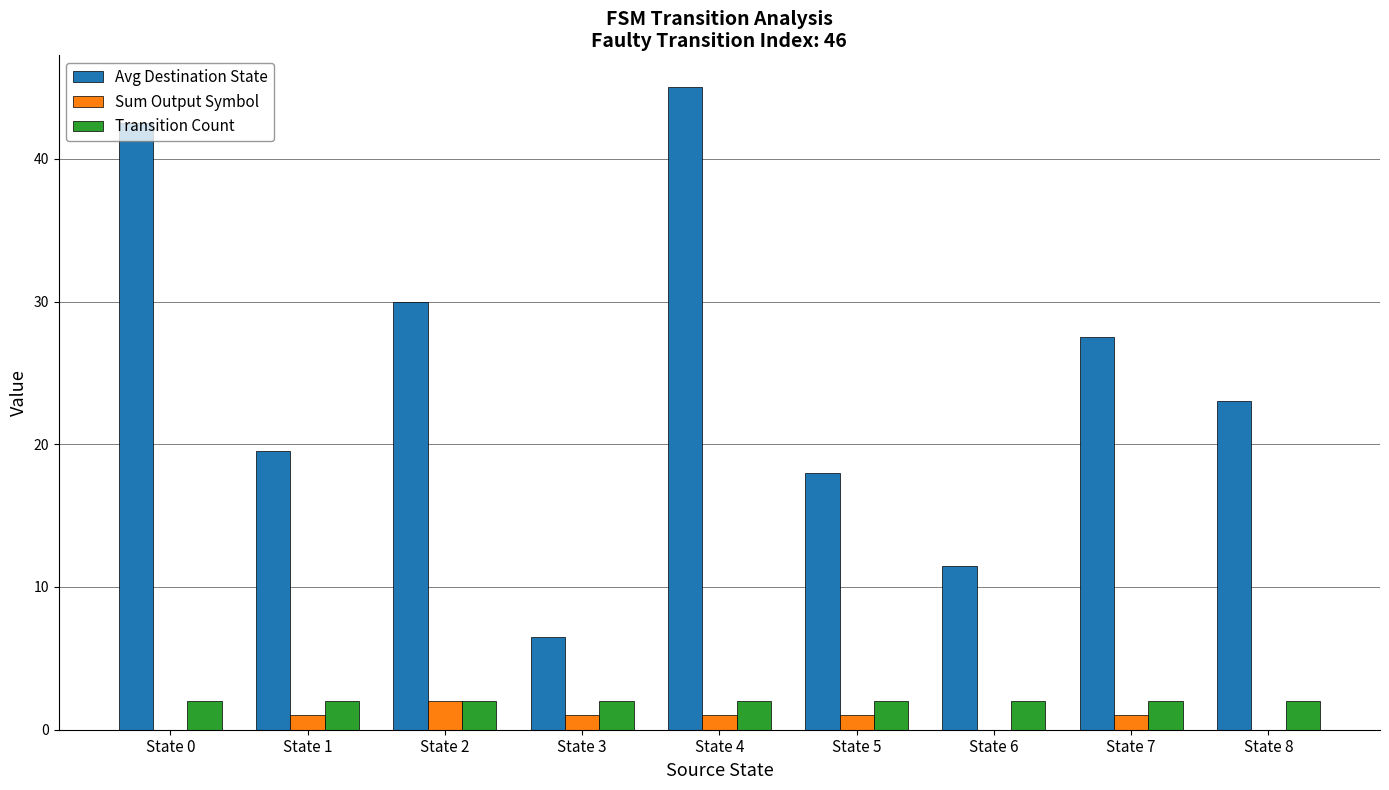

Which series has the widest spread of values?

Avg Destination State